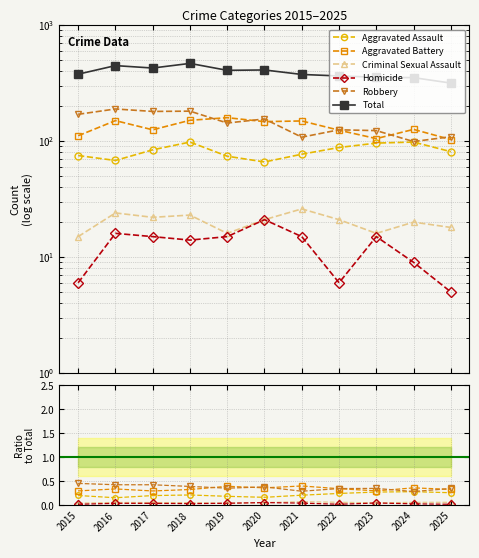

Reading left to right, list all the values displayed in this chart.

Aggravated Assault: 2015=0.2	2016=0.2	2017=0.2	2018=0.2	2019=0.2	2020=0.2	2021=0.2	2022=0.2	2023=0.3	2024=0.3	2025=0.3
Aggravated Battery: 2015=0.3	2016=0.3	2017=0.3	2018=0.3	2019=0.4	2020=0.4	2021=0.4	2022=0.3	2023=0.3	2024=0.4	2025=0.3
Criminal Sexual Assault: 2015=0.0	2016=0.1	2017=0.1	2018=0.0	2019=0.0	2020=0.1	2021=0.1	2022=0.1	2023=0.0	2024=0.1	2025=0.1
Homicide: 2015=0.0	2016=0.0	2017=0.0	2018=0.0	2019=0.0	2020=0.1	2021=0.0	2022=0.0	2023=0.0	2024=0.0	2025=0.0
Robbery: 2015=0.5	2016=0.4	2017=0.4	2018=0.4	2019=0.4	2020=0.4	2021=0.3	2022=0.3	2023=0.3	2024=0.3	2025=0.3
Total: 2015=377.0	2016=447.0	2017=426.0	2018=467.0	2019=407.0	2020=410.0	2021=375.0	2022=364.0	2023=355.0	2024=352.0	2025=316.0